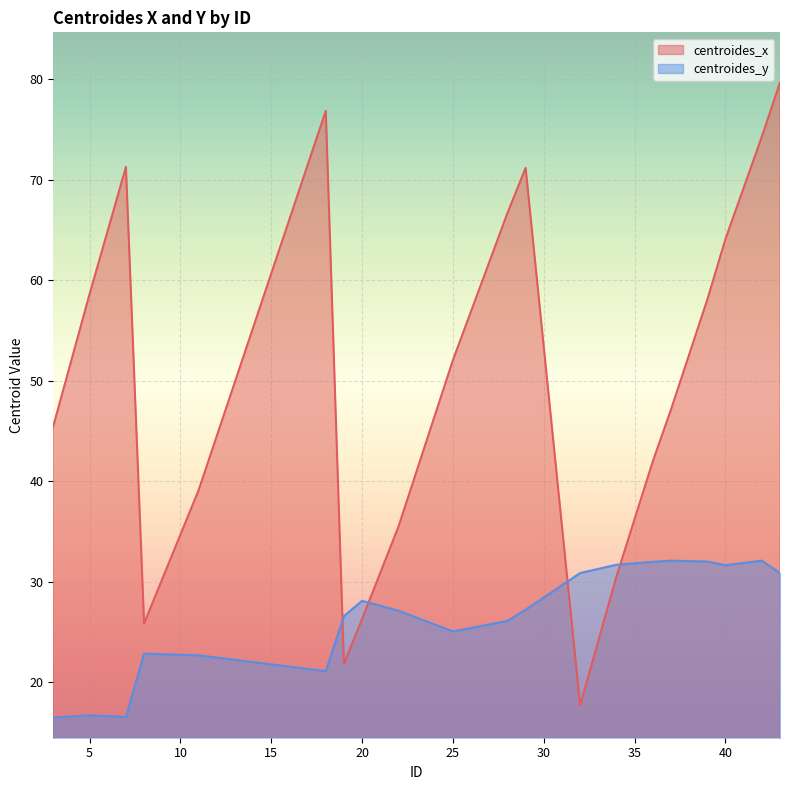

At which label does centroides_y reach its peak?

37